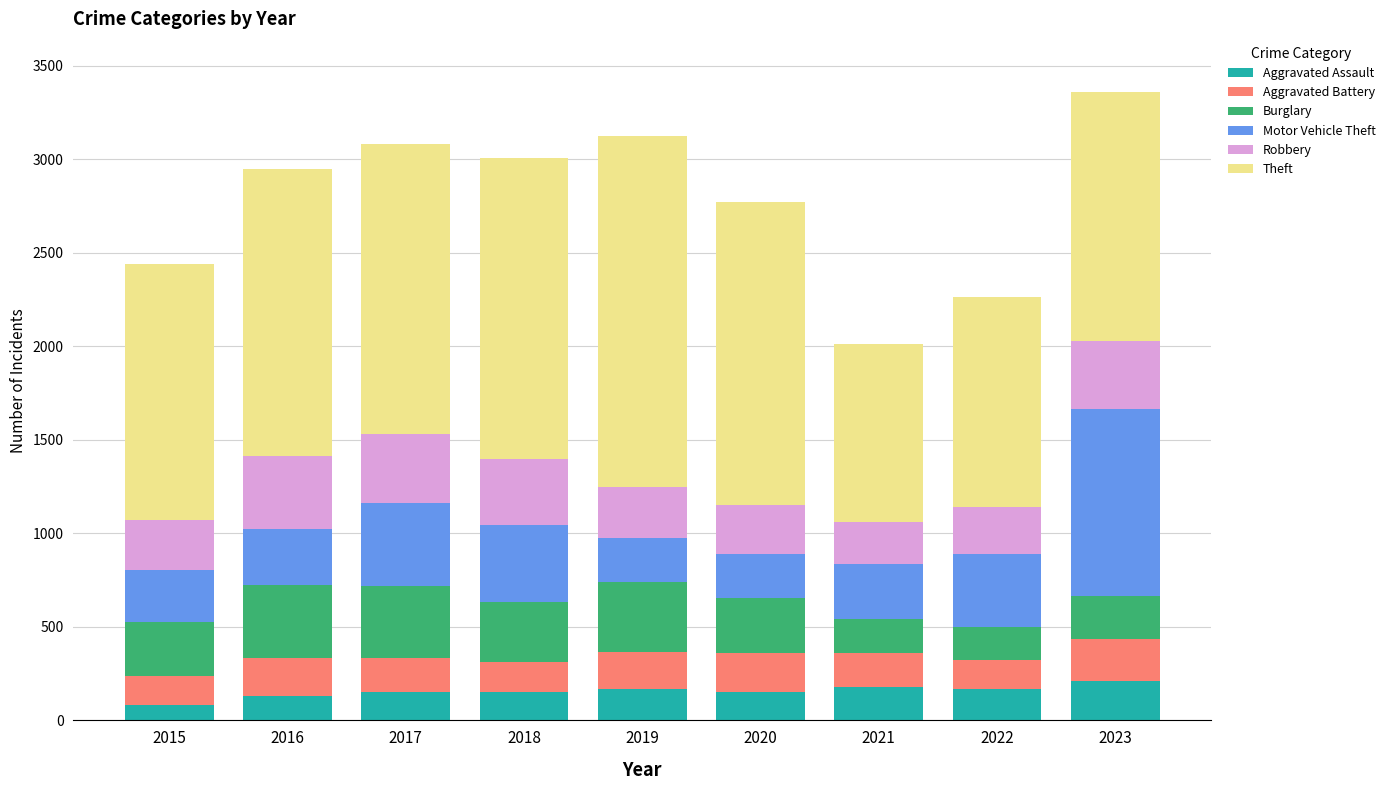

What are all the series names shown in the legend?

Aggravated Assault, Aggravated Battery, Burglary, Motor Vehicle Theft, Robbery, Theft